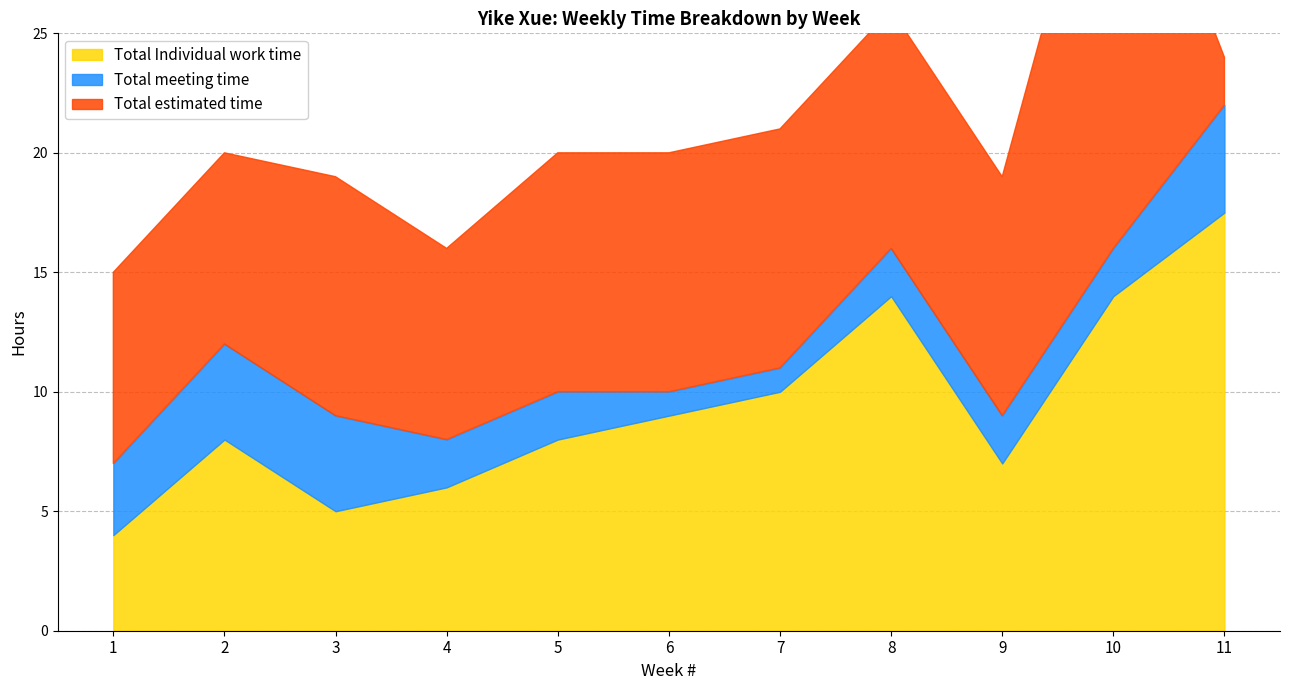

Reading left to right, extract all data points from this chart.

Total Individual work time: 4.0	8.0	5.0	6.0	8.0	9.0	10.0	14.0	7.0	14.0	17.5
Total meeting time: 3.0	4.0	4.0	2.0	2.0	1.0	1.0	2.0	2.0	2.0	4.5
Total estimated time: 8.0	8.0	10.0	8.0	10.0	10.0	10.0	10.0	10.0	20.0	2.0